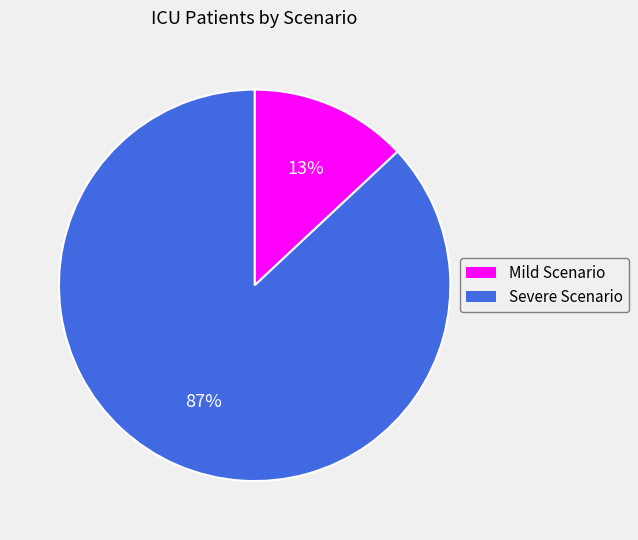

To the nearest percent, what is the difference between the largest and smallest slice percentages?

74%